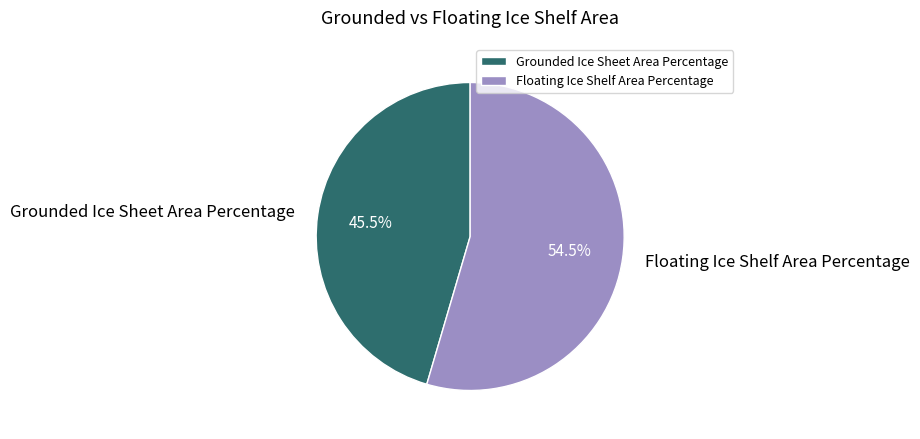

Rank the categories by value from lowest to highest.

Grounded Ice Sheet Area Percentage, Floating Ice Shelf Area Percentage